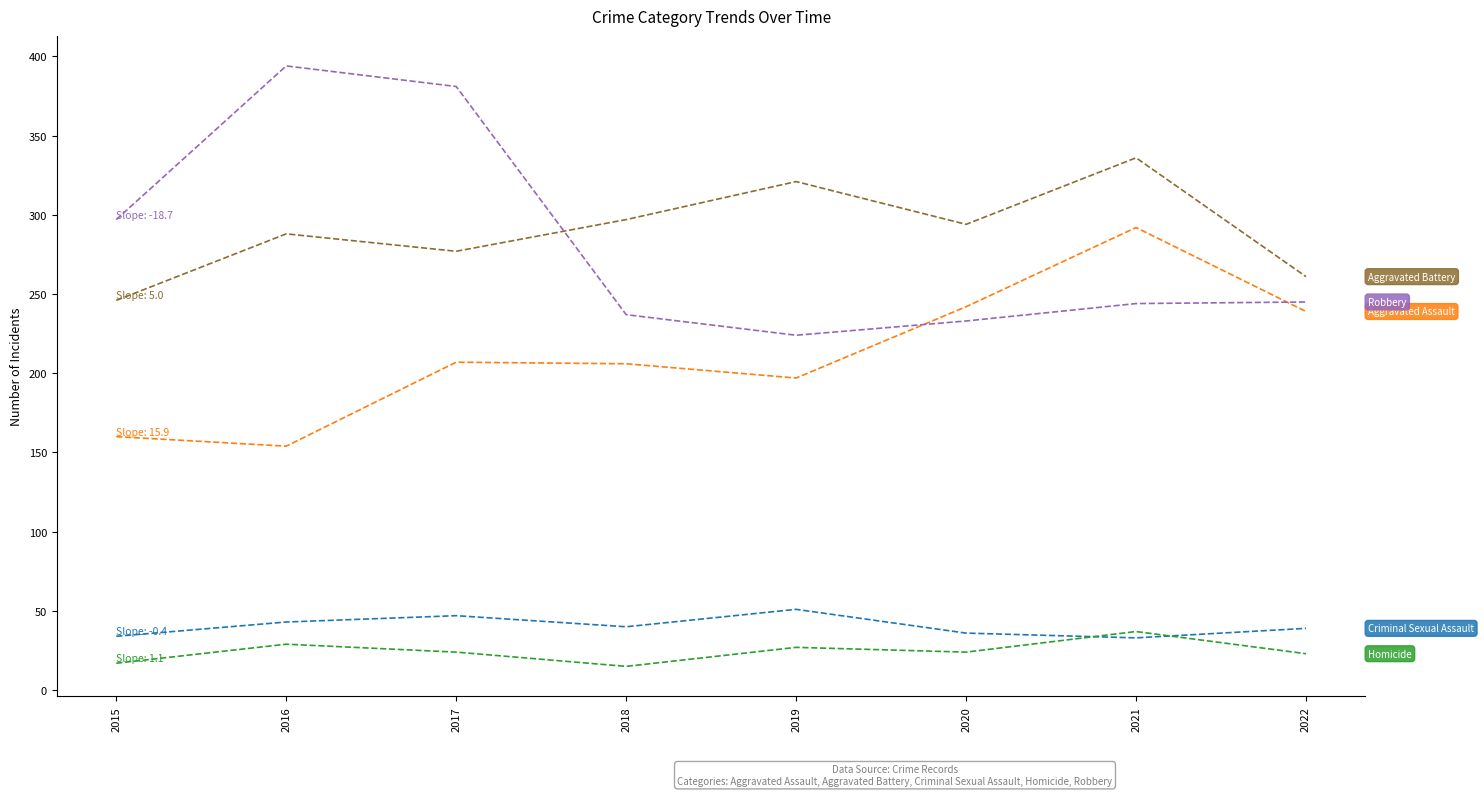

What is the total value across all series at 2019?

820